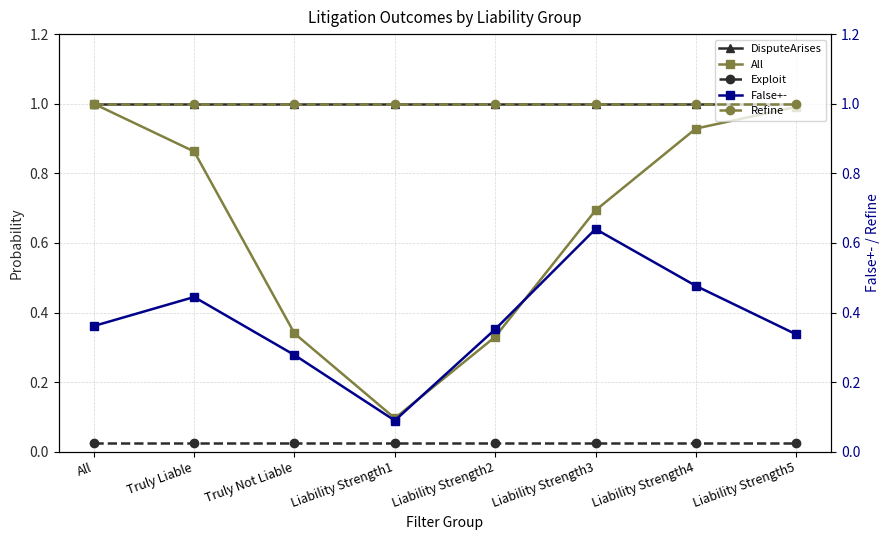

True or false: DisputeArises and Exploit intersect in this chart.

False